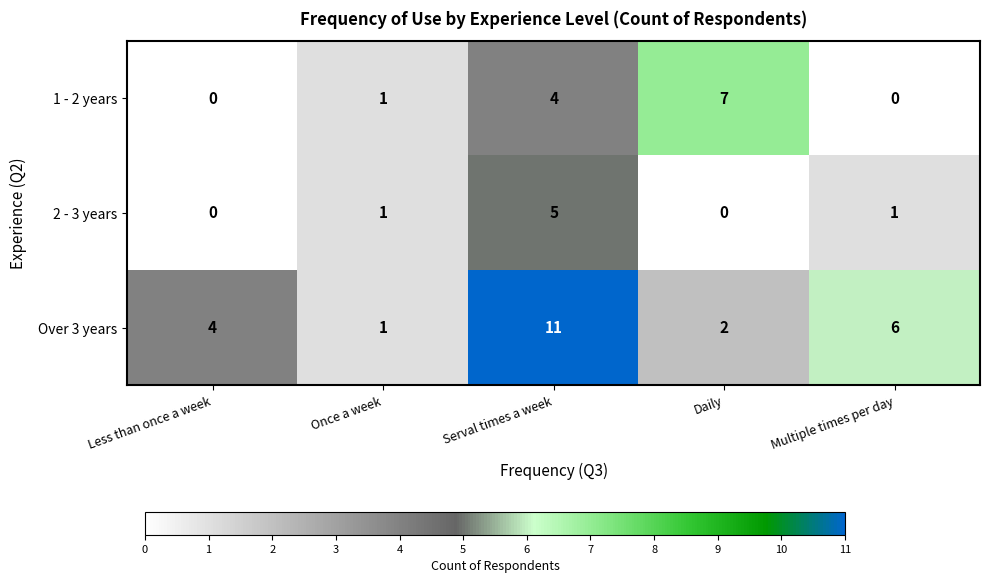

What is the total value across all series at Once a week?

3